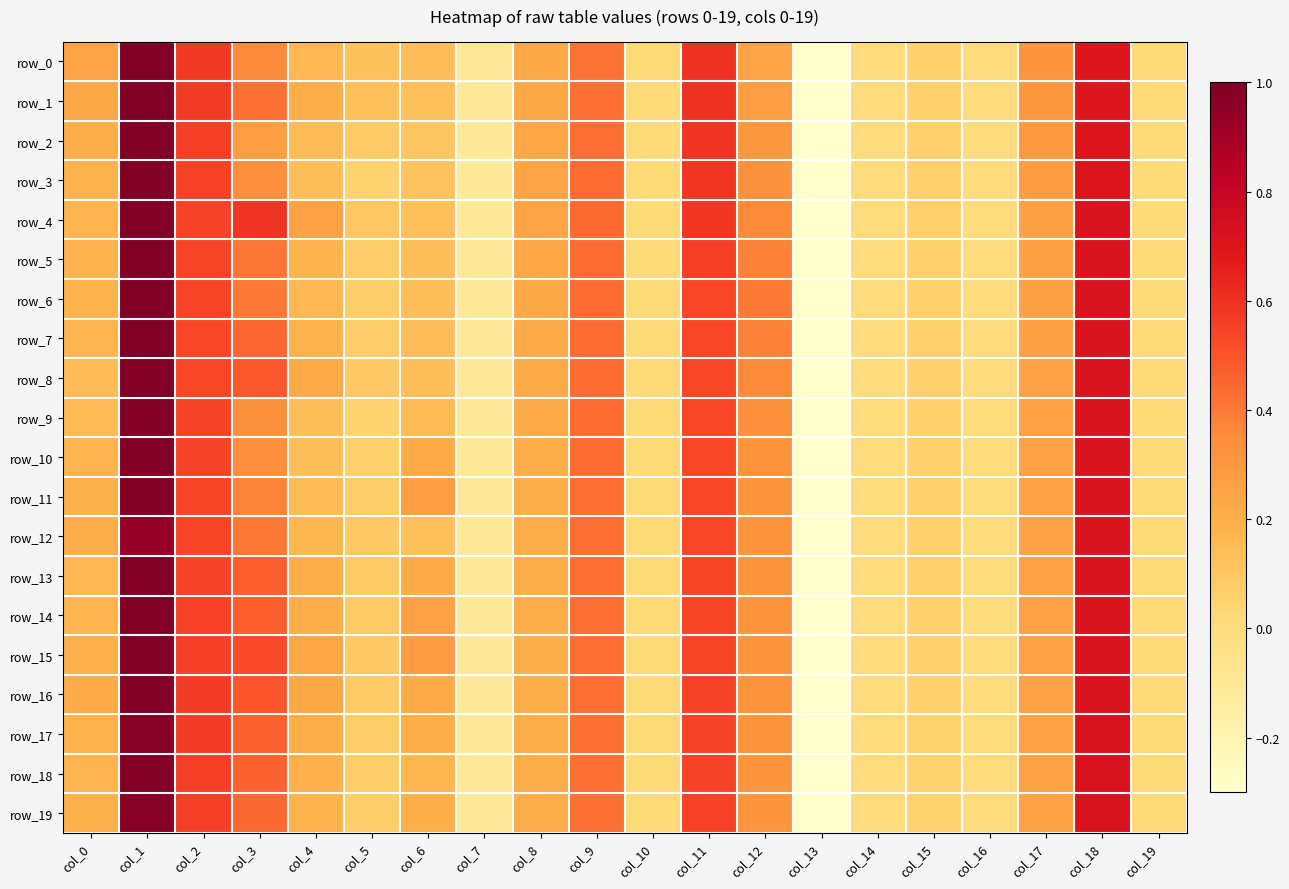

Reading left to right, extract all data points from this chart.

row_0: 0.2	1.0	0.6	0.4	0.2	0.1	0.1	-0.1	0.2	0.4	0.0	0.6	0.2	-0.3	-0.0	0.1	-0.0	0.3	0.7	0.0
row_1: 0.2	1.0	0.6	0.4	0.2	0.1	0.1	-0.1	0.2	0.4	0.0	0.6	0.3	-0.3	-0.0	0.1	-0.0	0.3	0.7	0.0
row_2: 0.2	1.0	0.6	0.3	0.1	0.1	0.1	-0.1	0.2	0.4	0.0	0.6	0.3	-0.3	-0.0	0.1	-0.0	0.3	0.7	0.0
row_3: 0.2	1.0	0.6	0.3	0.1	0.0	0.1	-0.1	0.2	0.4	0.0	0.6	0.3	-0.3	-0.0	0.1	-0.0	0.3	0.7	0.0
row_4: 0.2	1.0	0.5	0.6	0.3	0.1	0.1	-0.1	0.2	0.4	0.0	0.6	0.4	-0.3	-0.0	0.1	-0.0	0.3	0.7	0.0
row_5: 0.2	1.0	0.5	0.4	0.2	0.1	0.1	-0.1	0.2	0.4	0.0	0.6	0.4	-0.3	-0.0	0.1	-0.0	0.3	0.7	0.0
row_6: 0.2	1.0	0.5	0.4	0.2	0.1	0.1	-0.1	0.2	0.4	0.0	0.5	0.4	-0.3	-0.0	0.1	-0.0	0.3	0.7	0.0
row_7: 0.2	1.0	0.5	0.5	0.2	0.1	0.1	-0.1	0.2	0.4	0.0	0.5	0.4	-0.3	-0.0	0.1	-0.0	0.3	0.7	0.0
row_8: 0.1	1.0	0.5	0.5	0.2	0.1	0.1	-0.1	0.2	0.4	0.0	0.5	0.4	-0.3	-0.0	0.1	-0.0	0.3	0.7	0.0
row_9: 0.2	1.0	0.5	0.3	0.1	0.1	0.2	-0.1	0.2	0.4	0.0	0.5	0.3	-0.3	-0.0	0.1	-0.0	0.3	0.7	0.0
row_10: 0.2	1.0	0.5	0.3	0.1	0.1	0.2	-0.1	0.2	0.4	0.0	0.5	0.3	-0.3	-0.0	0.1	-0.0	0.3	0.7	0.0
row_11: 0.2	1.0	0.5	0.4	0.1	0.1	0.3	-0.1	0.2	0.4	0.0	0.5	0.3	-0.3	-0.0	0.1	-0.0	0.3	0.7	0.0
row_12: 0.2	0.9	0.5	0.4	0.2	0.1	0.1	-0.1	0.2	0.4	0.0	0.5	0.3	-0.3	-0.0	0.1	-0.0	0.3	0.7	0.0
row_13: 0.2	1.0	0.5	0.5	0.2	0.1	0.2	-0.1	0.2	0.4	0.0	0.5	0.3	-0.3	-0.0	0.1	-0.0	0.3	0.7	0.0
row_14: 0.2	1.0	0.6	0.5	0.2	0.1	0.3	-0.1	0.2	0.4	0.0	0.5	0.3	-0.3	-0.0	0.1	-0.0	0.3	0.7	0.0
row_15: 0.2	1.0	0.6	0.5	0.2	0.1	0.3	-0.1	0.2	0.4	0.0	0.5	0.3	-0.3	-0.0	0.1	-0.0	0.3	0.7	0.0
row_16: 0.2	1.0	0.6	0.5	0.2	0.1	0.2	-0.1	0.2	0.4	0.0	0.5	0.3	-0.3	-0.0	0.1	-0.0	0.3	0.7	0.0
row_17: 0.2	1.0	0.6	0.5	0.2	0.1	0.2	-0.1	0.2	0.4	0.0	0.5	0.3	-0.3	-0.0	0.1	-0.0	0.3	0.7	0.0
row_18: 0.2	1.0	0.6	0.5	0.2	0.1	0.2	-0.1	0.2	0.4	0.0	0.5	0.3	-0.3	-0.0	0.1	-0.0	0.3	0.7	0.0
row_19: 0.2	1.0	0.6	0.4	0.2	0.1	0.2	-0.1	0.2	0.4	0.0	0.5	0.3	-0.3	-0.0	0.1	-0.0	0.3	0.7	0.0